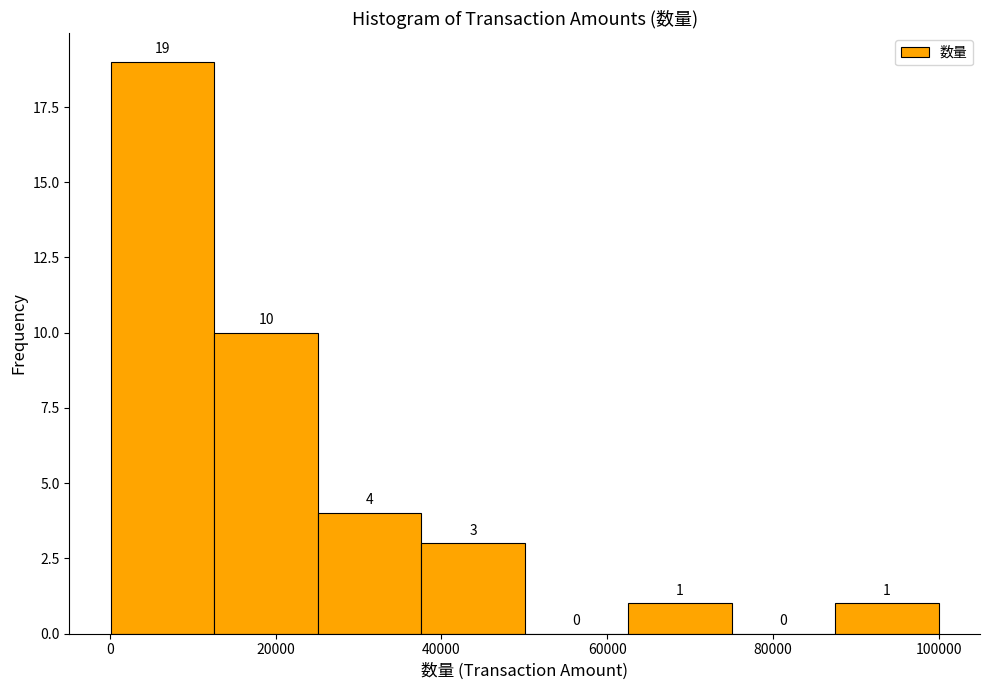

Over which range of the x-axis is the bar tallest?

0 to 12000